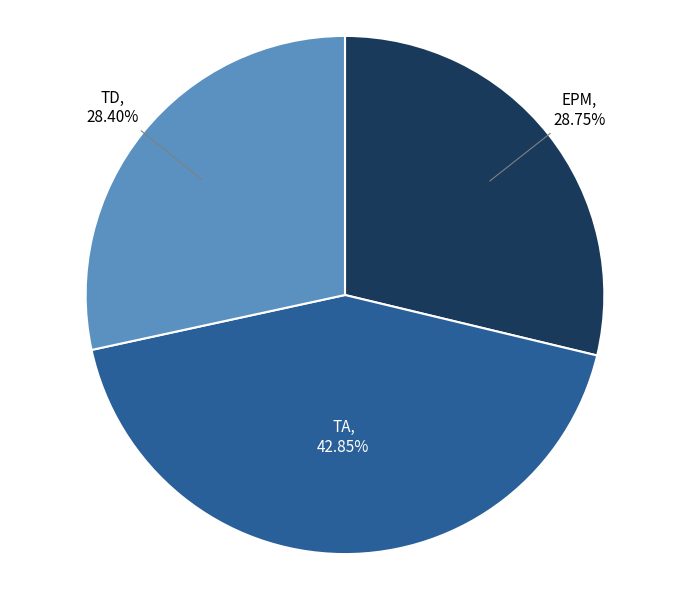

What is the ratio of the value at EPM to the value at TA?

0.7